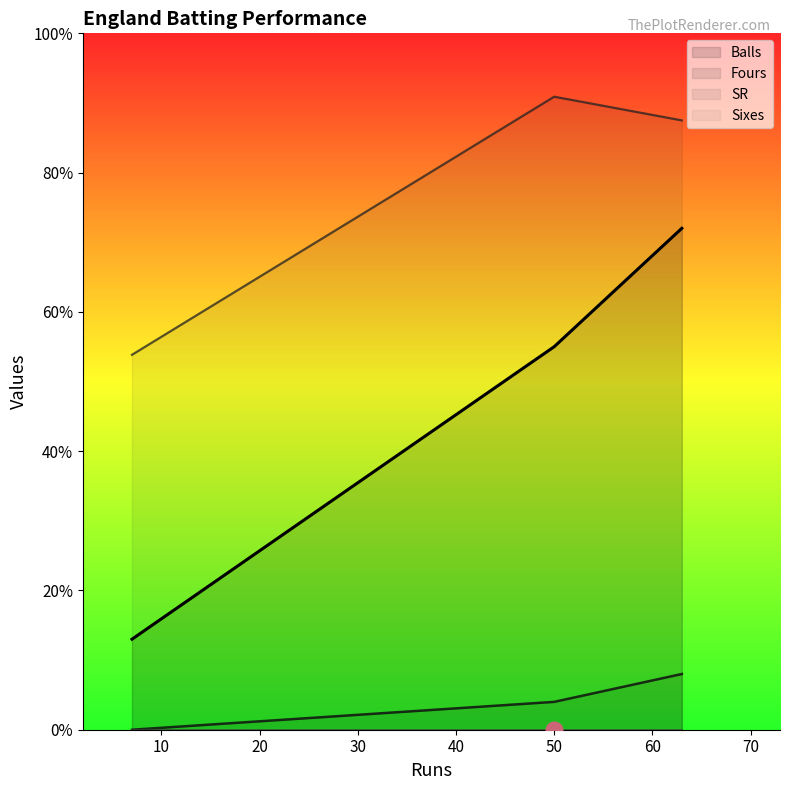

What is the difference between the highest and lowest values at 50?

86.9